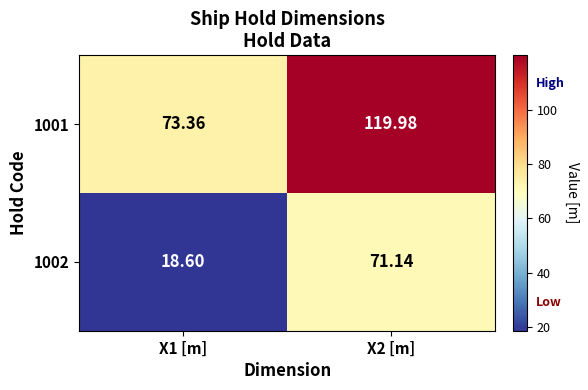

List the series in order of their overall mean, highest first.

1001, 1002